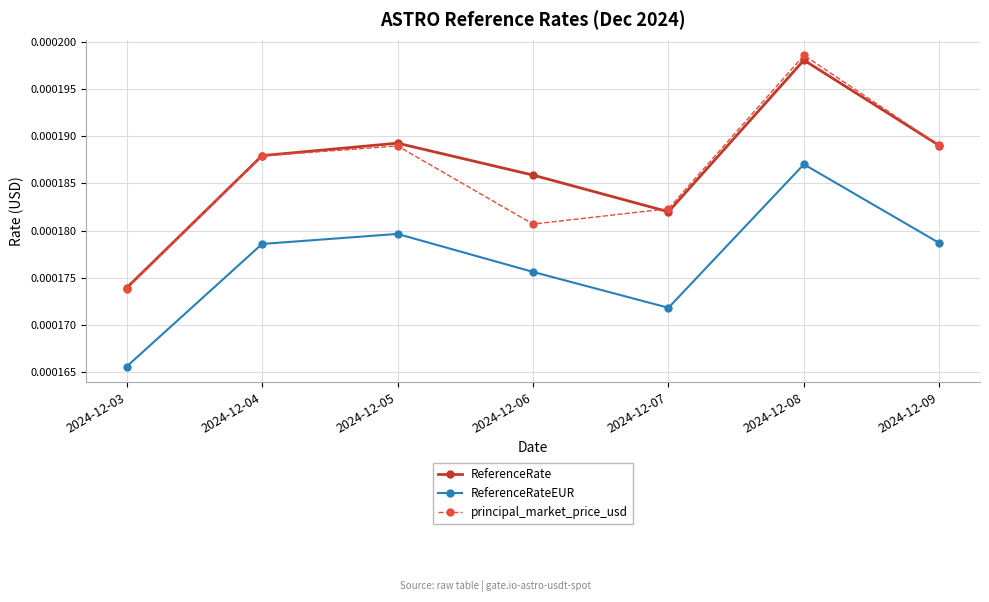

Between 2024-12-07 and 2024-12-08, which series saw the biggest shift?

principal_market_price_usd